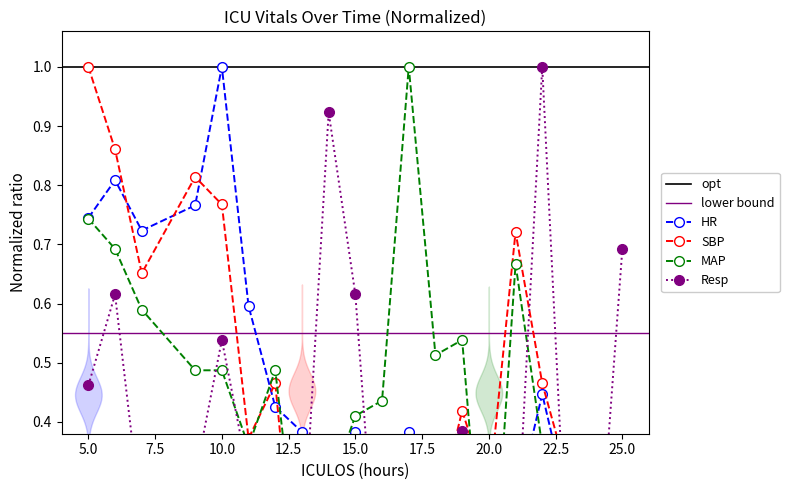

What is the total value across all series at 5?

2.9